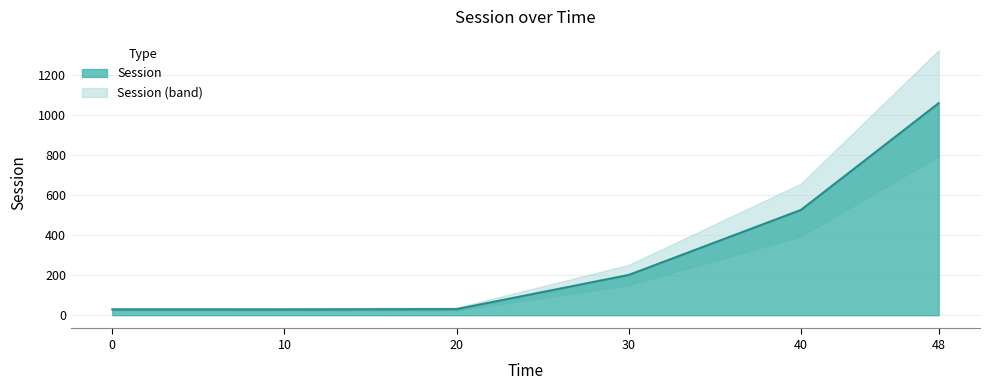

Rank the categories by value from lowest to highest.

10, 0, 20, 30, 40, 48